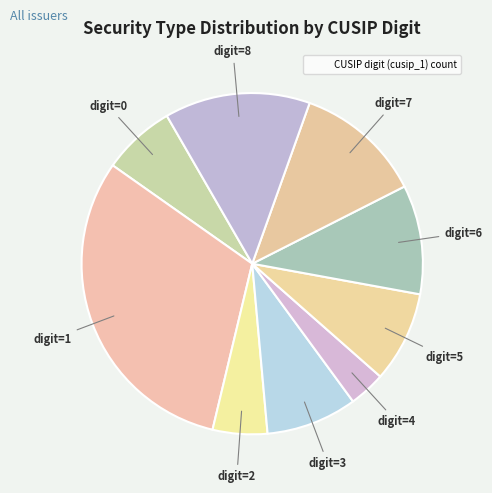

How many slices are in this pie chart?

9